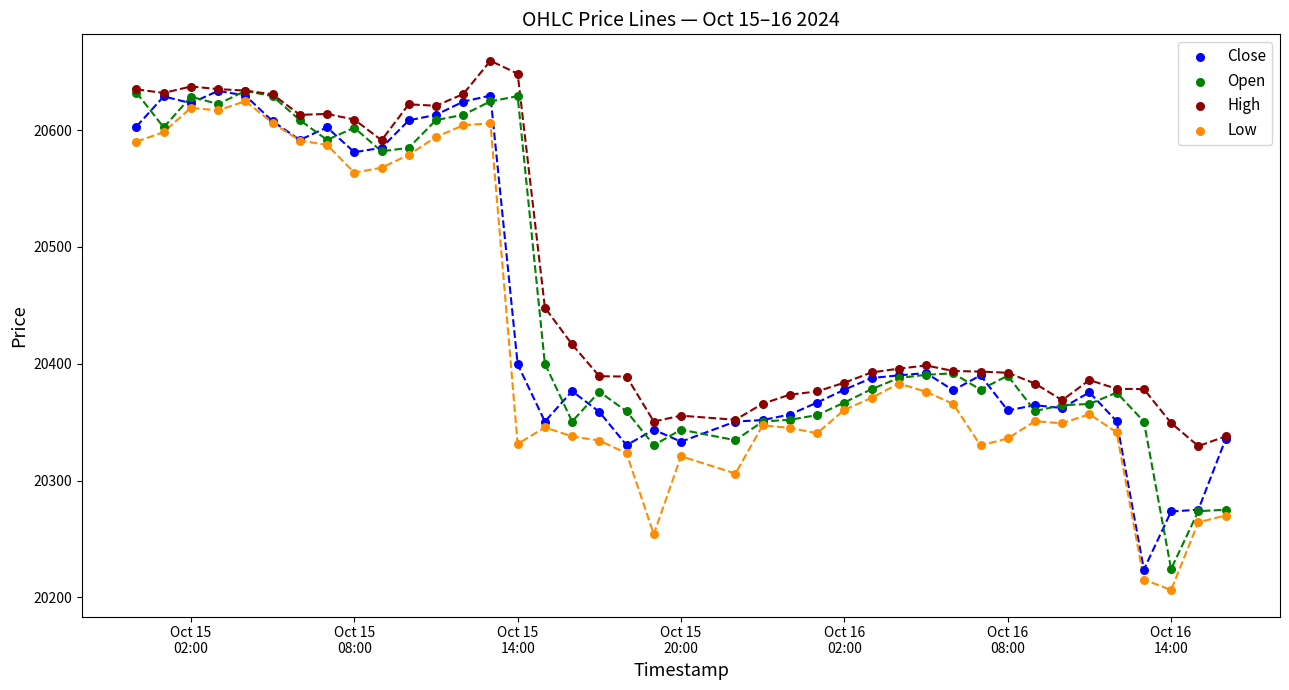

In the Close series, what Y value is closest to 20428?

20399.5